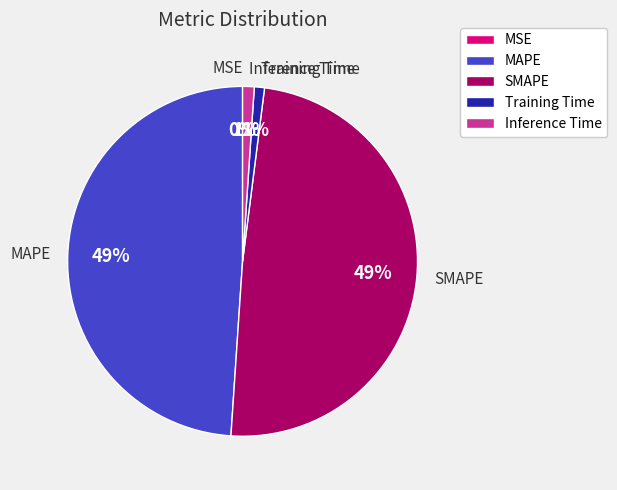

Is there a majority slice in this chart?

No